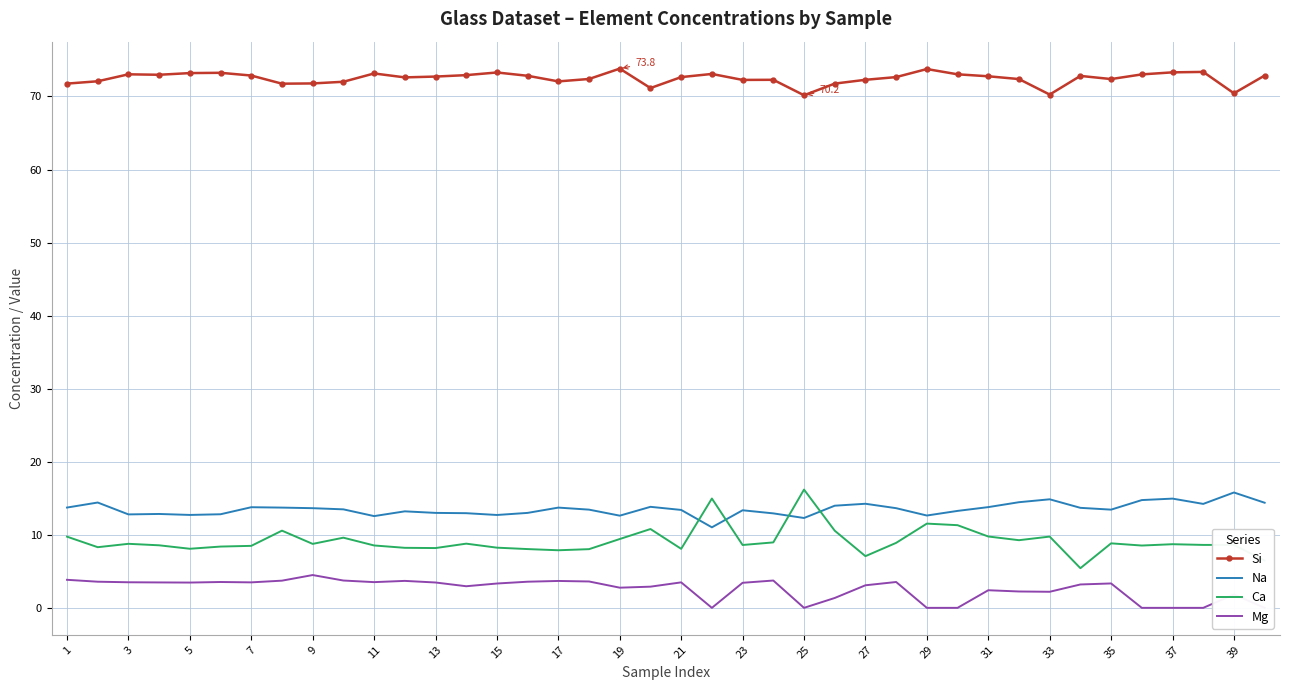

Read the Si value at 19.

73.8